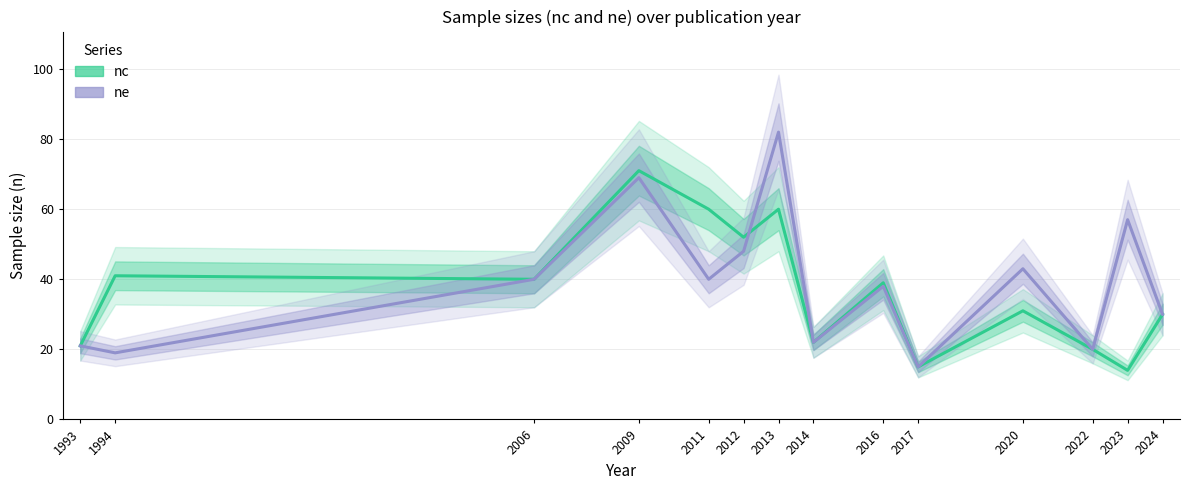

What is the difference between the maximum and second lowest values in the nc series?

56